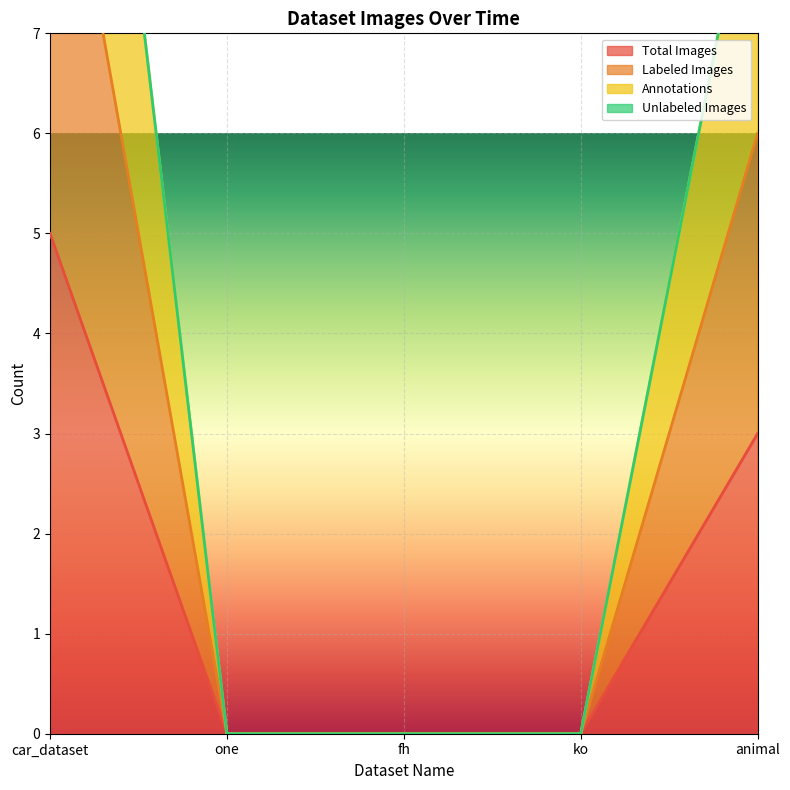

Where is Total Images nearest to the value 2?

animal